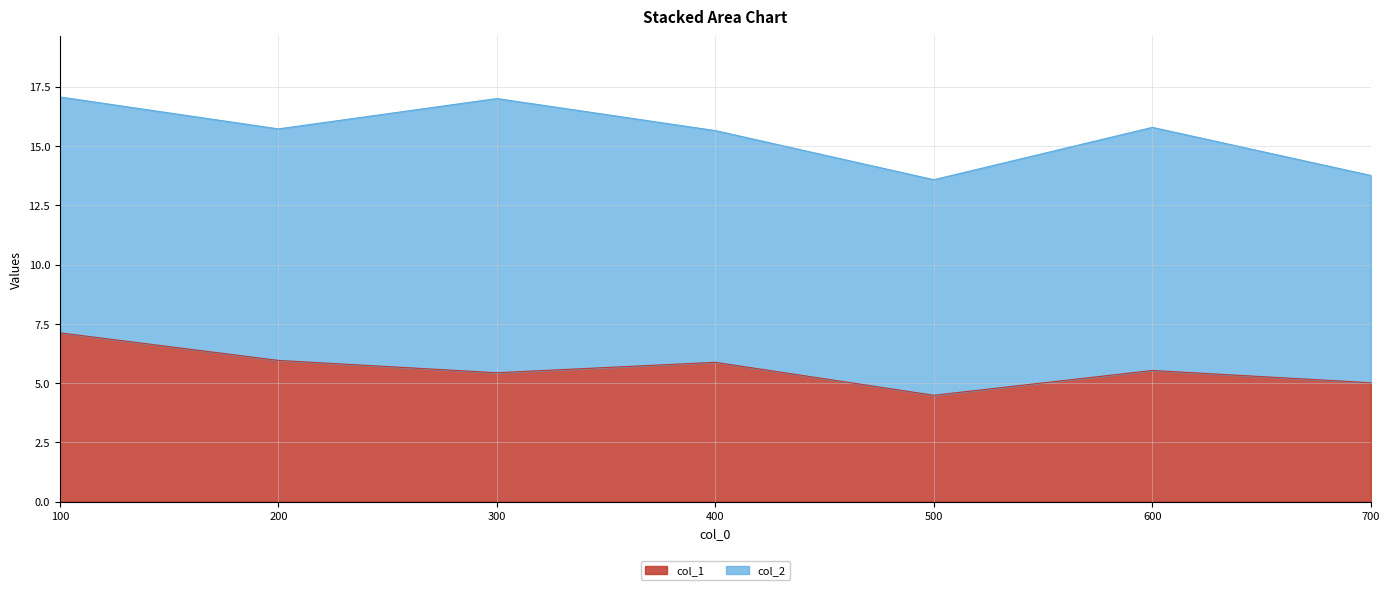

List the labels in order of value, largest first.

100, 200, 400, 600, 300, 700, 500